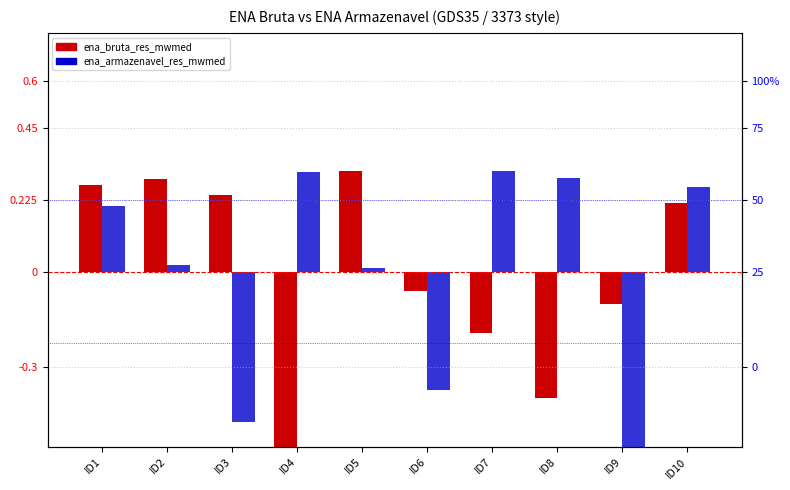

Reading left to right, what are all the values shown in this chart?

ena_bruta_res_mwmed: 0.3	0.3	0.2	-0.6	0.3	-0.1	-0.2	-0.4	-0.1	0.2
ena_armazenavel_res_mwmed: 0.2	0.0	-0.5	0.3	0.0	-0.4	0.3	0.3	-0.6	0.3